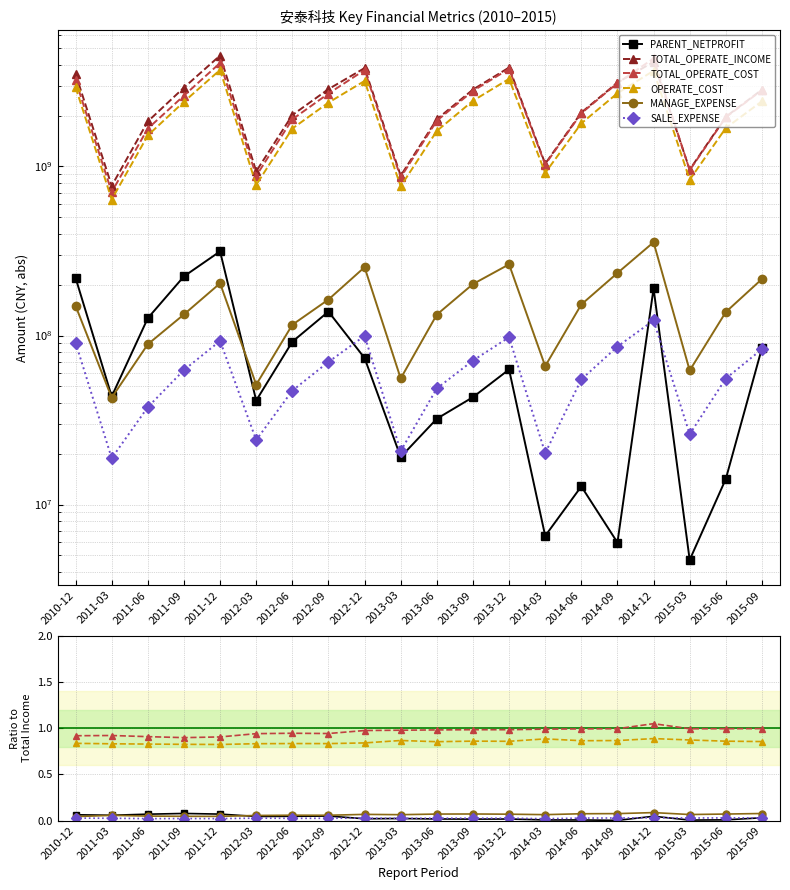

True or false: TOTAL_OPERATE_INCOME and PARENT_NETPROFIT cross at least once.

False